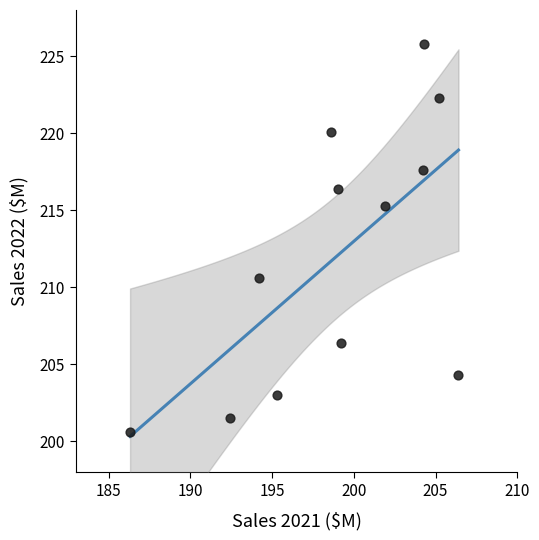

What is the average X value?

198.9